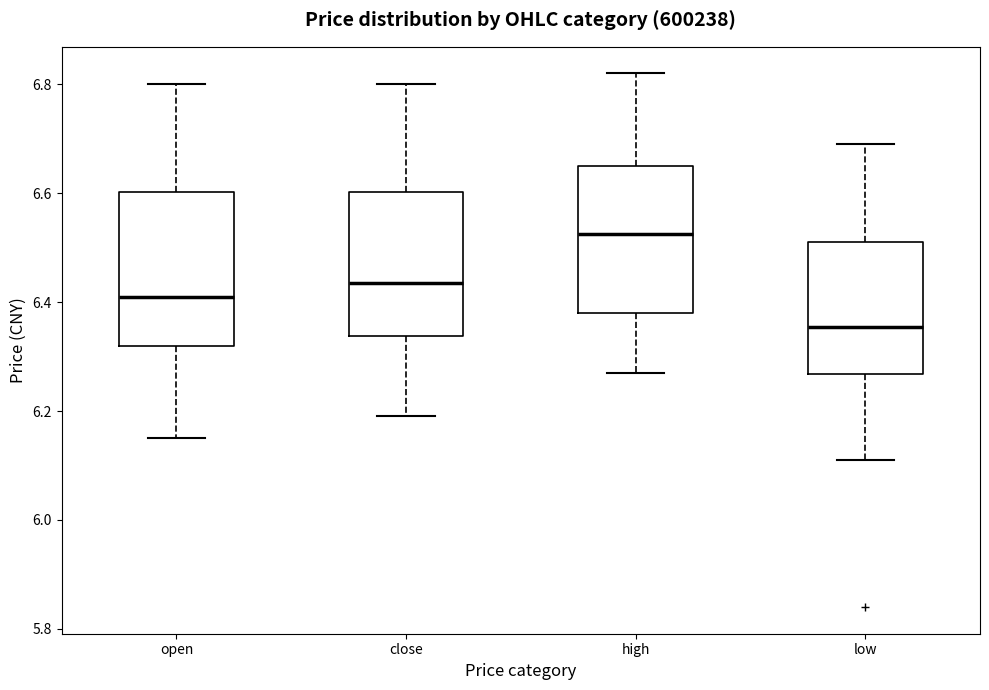

Where does the median line of the box for open sit on the y-axis? The values are not printed on the chart, so give them approximately, as read against the axis.

6.42